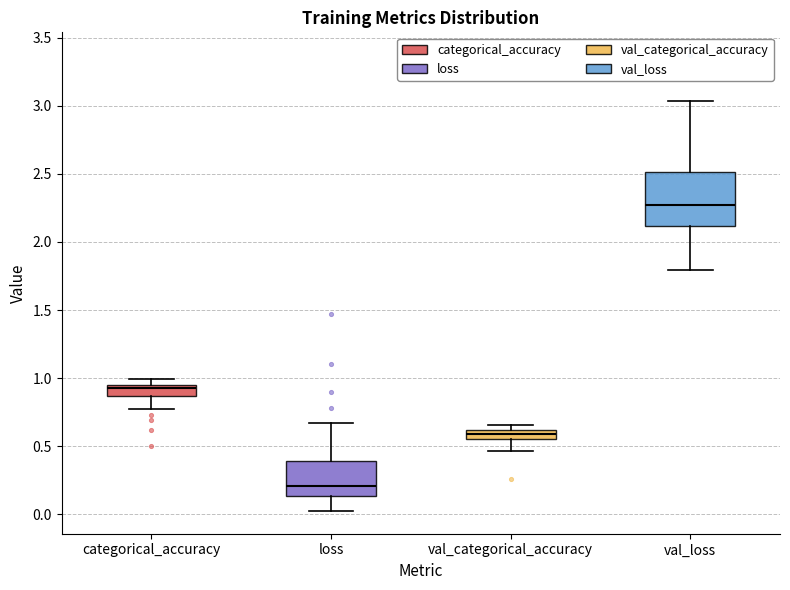

Which box's median line is the lowest?

loss